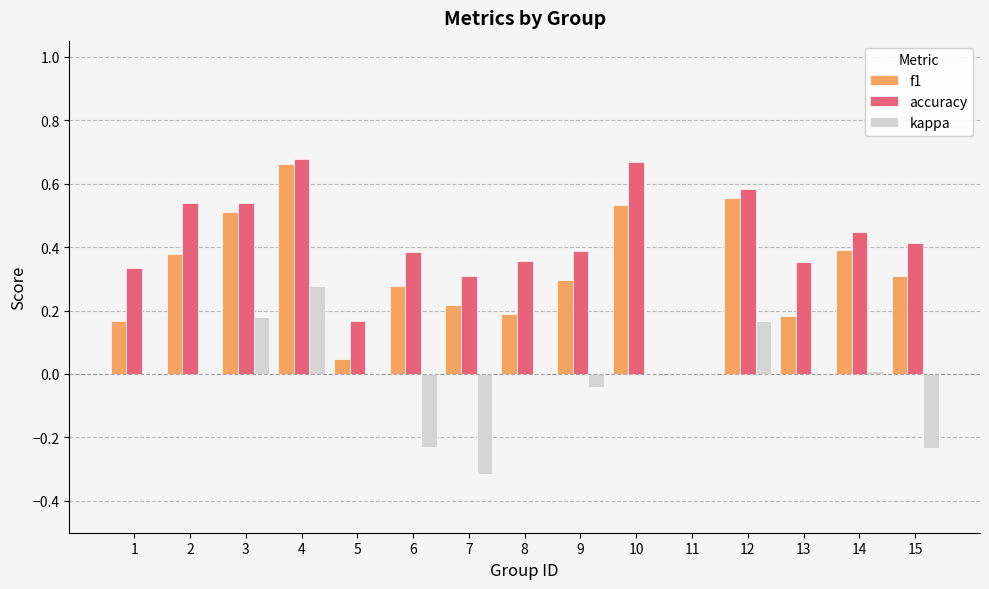

True or false: accuracy has a value of 0.2 at 1.

False